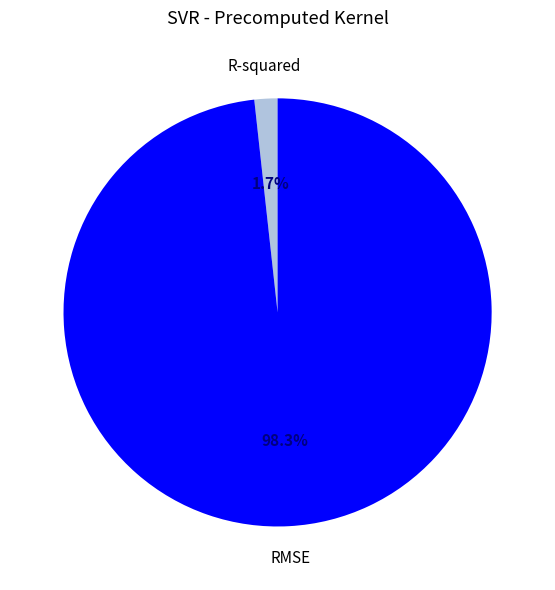

How many segments does this pie chart have?

2